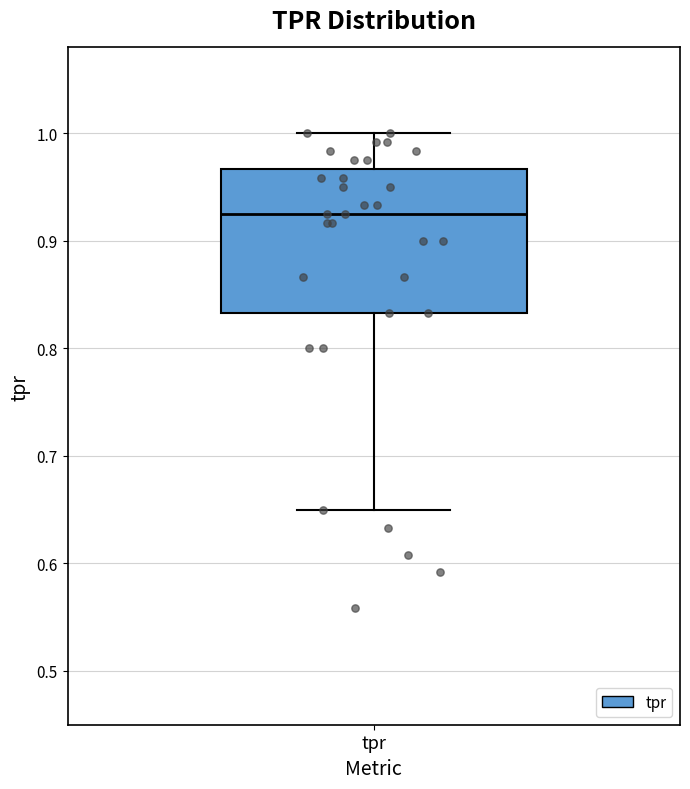

Transcribe this box plot: give where the median line is, the range the box spans, and where the two whiskers end, as read against the y-axis. The values are not printed on the chart, so give them approximately, as read against the axis.

median 0.93, box 0.83 to 0.97, whiskers 0.65 to 1.00